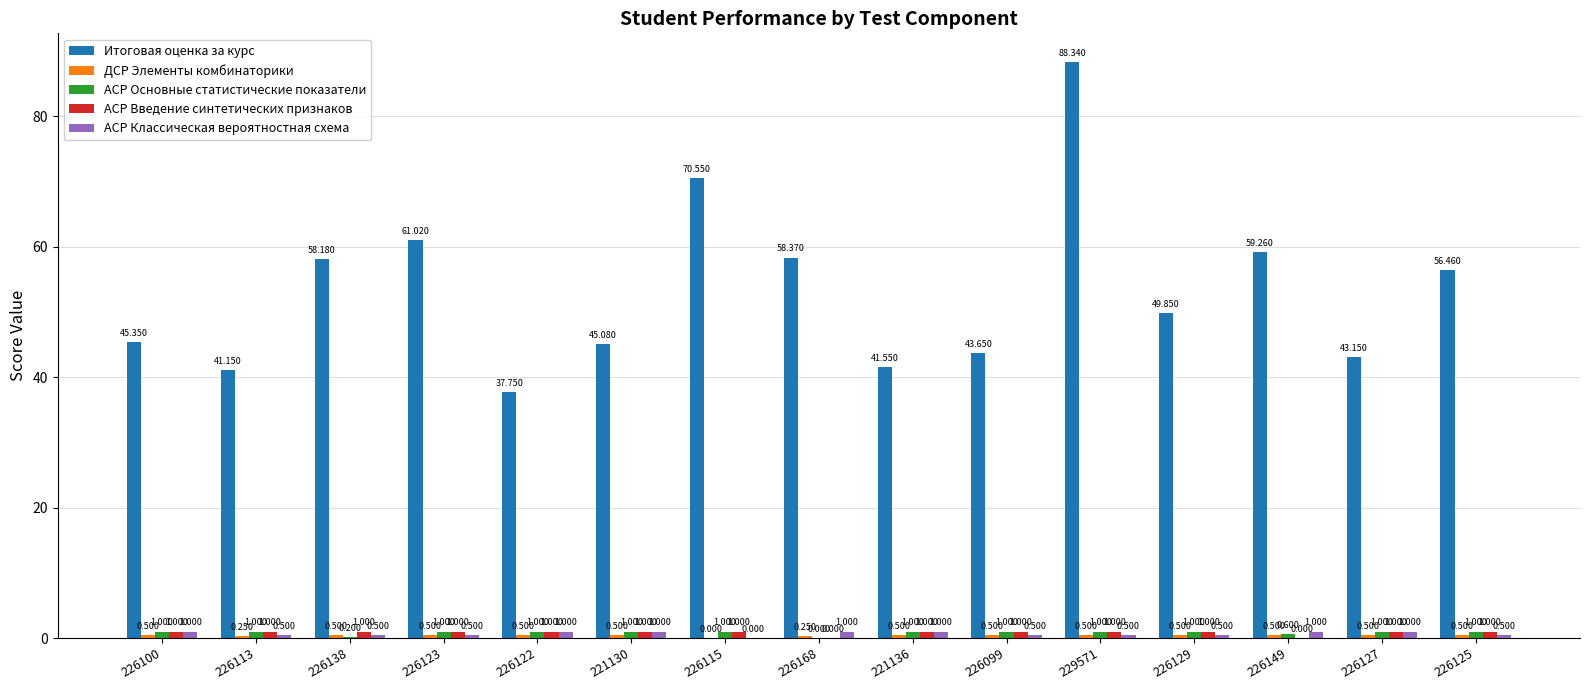

True or false: АСР Классическая вероятностная схема has a value of 1.0 at 221130.

True